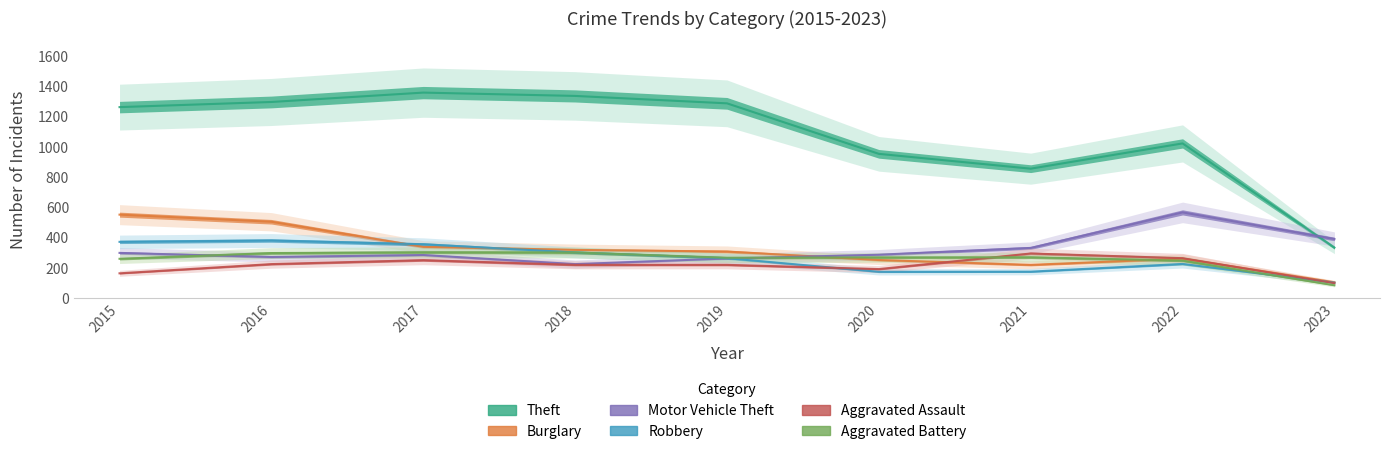

How many interior local valleys does the Aggravated Assault series have?

1